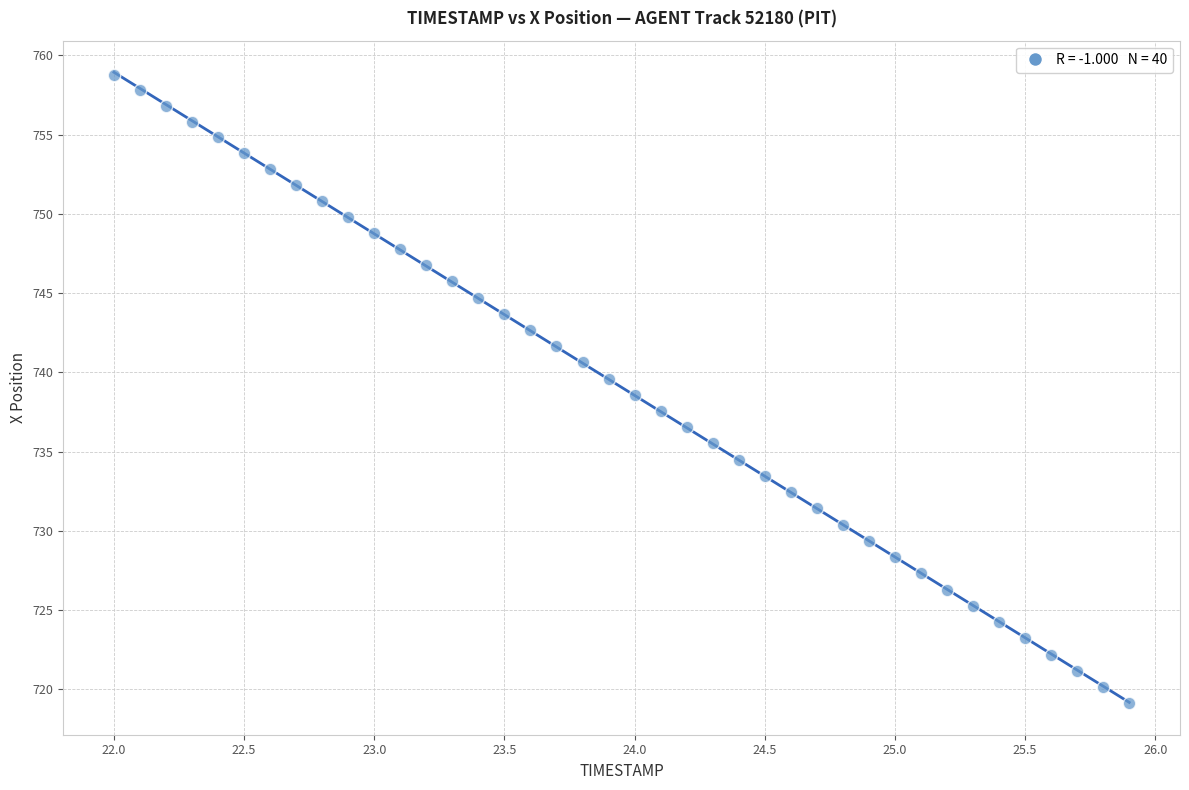

What is the range of X values (max minus min)?

3.9